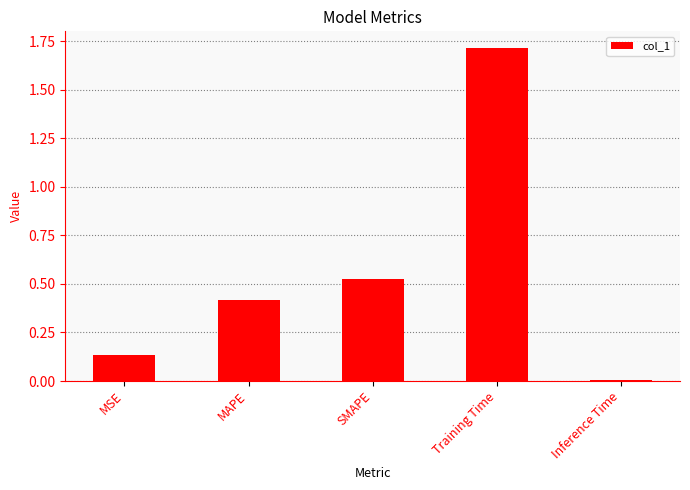

What value does the data have at Training Time?

1.7